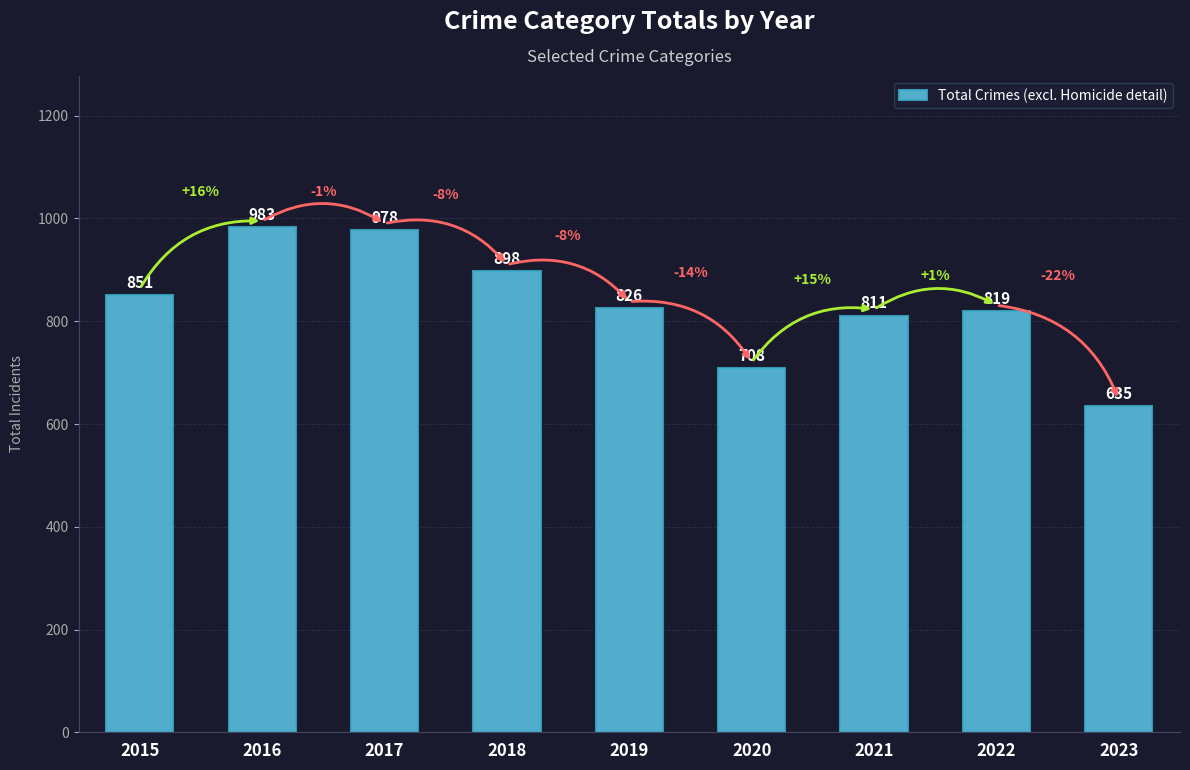

What is the sum of all values?

7509